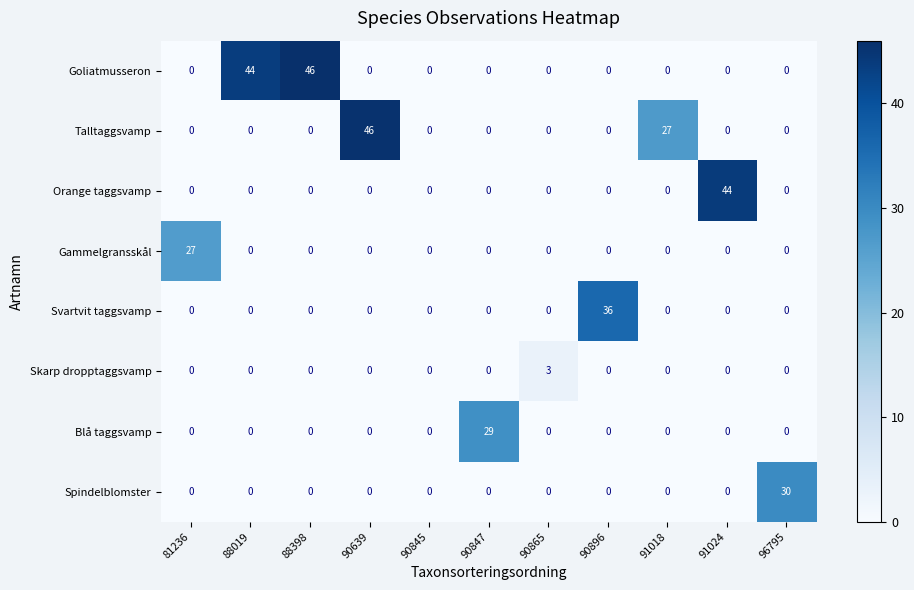

What is the difference between the Svartvit taggsvamp values at 91024 and 90896?

36